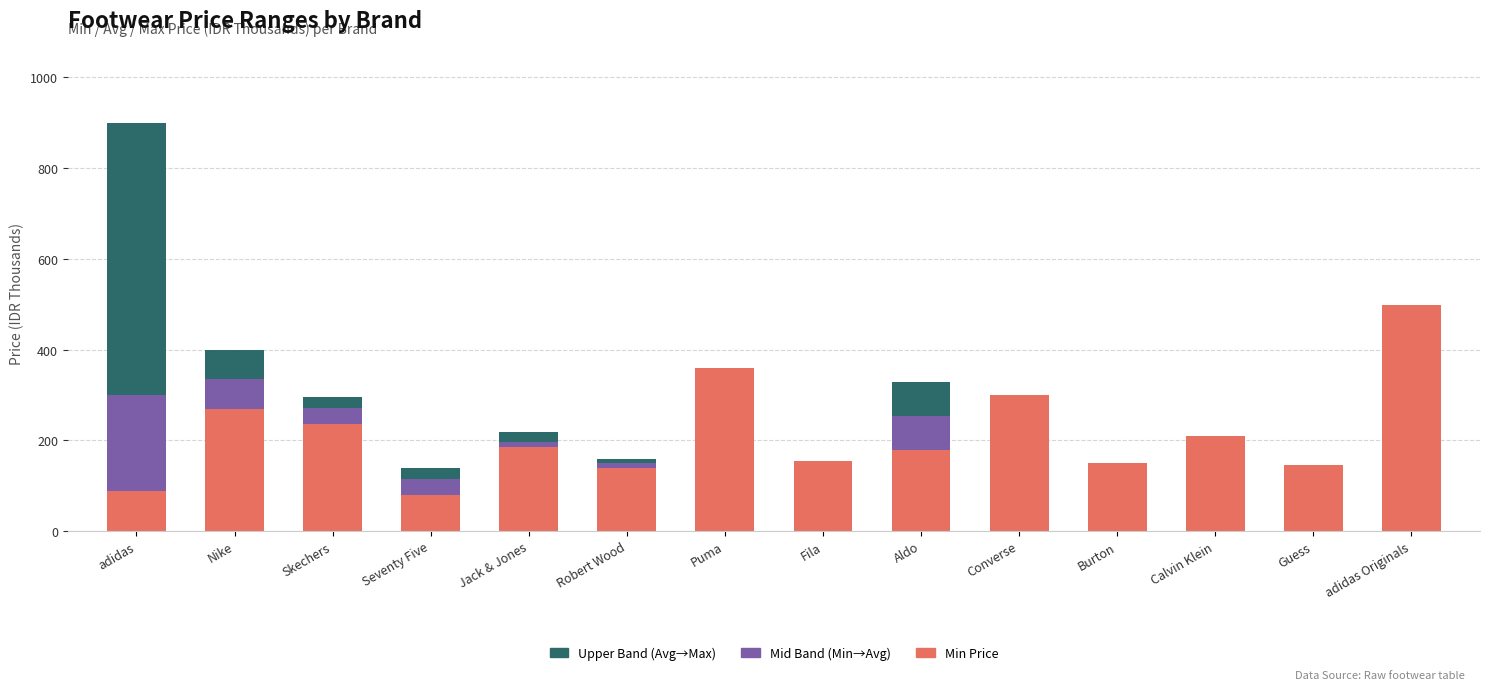

What is the sum of all Min Price values?

2991